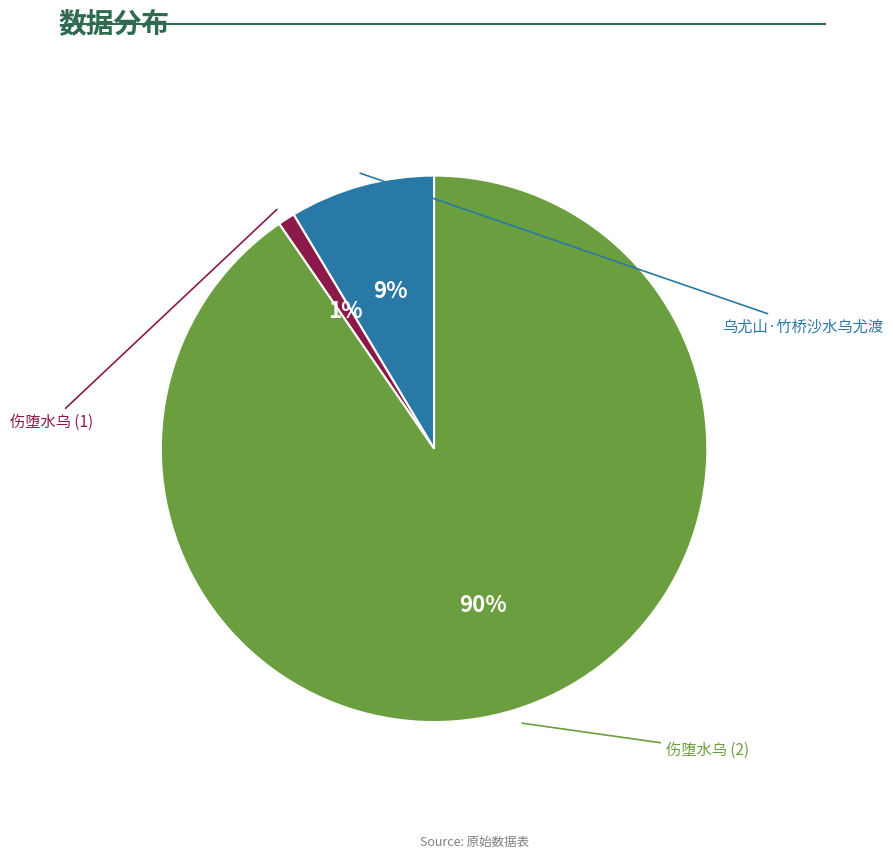

Which slice is the largest?

伤堕水乌